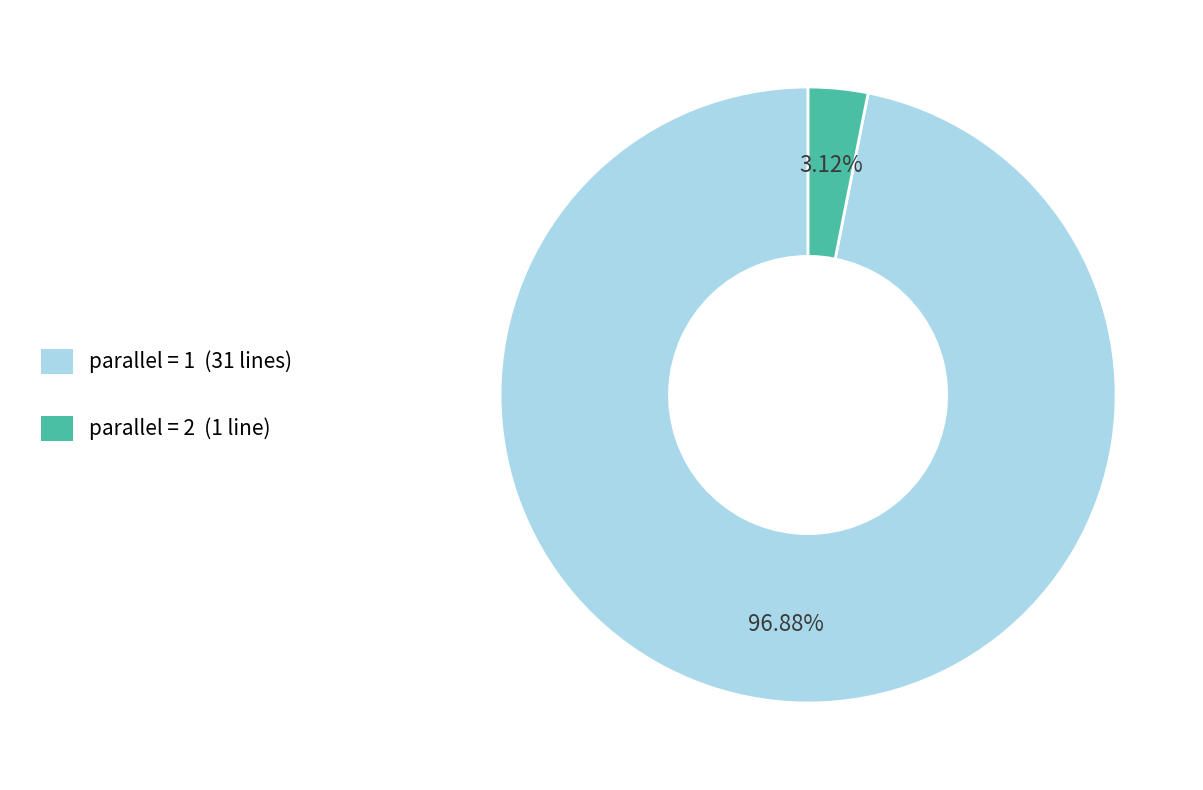

To the nearest percent, what is the average slice percentage?

50%